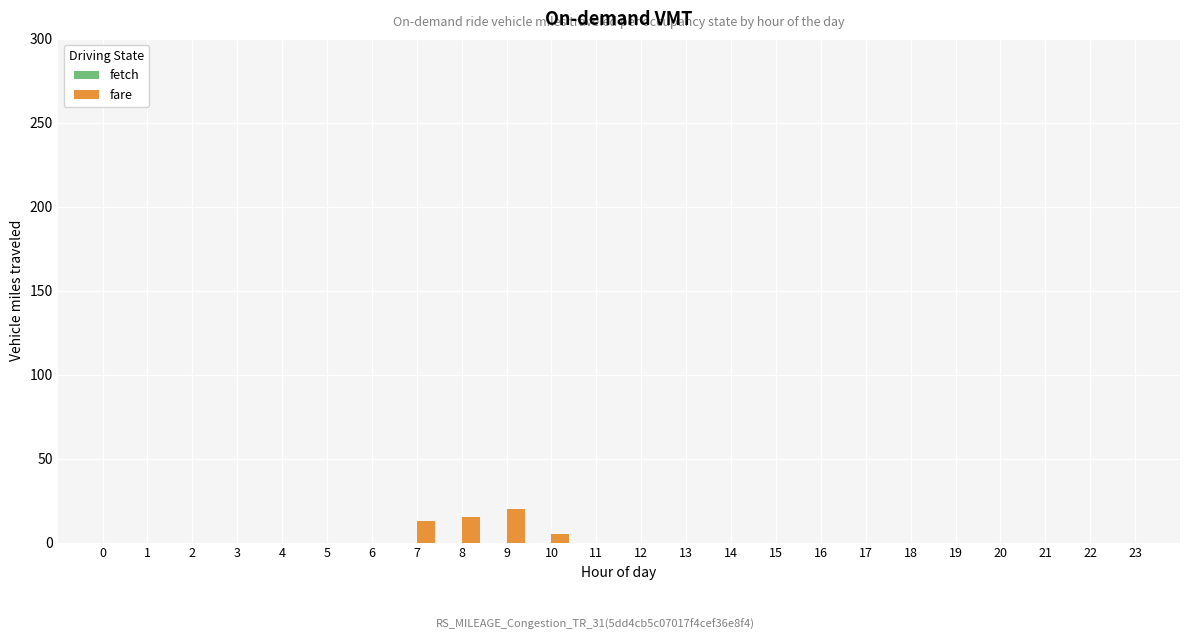

What is the change in value from 5 to 9?

+20